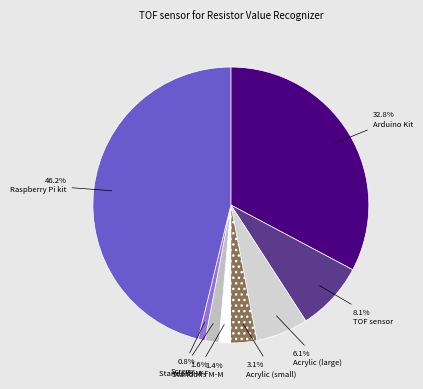

Count the number of slices in the pie.

8